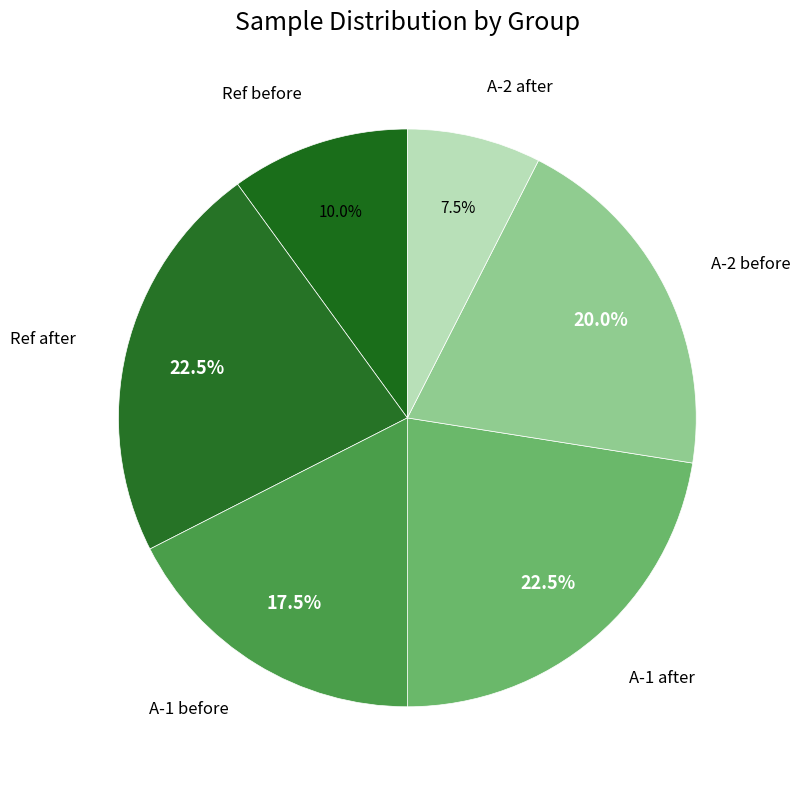

How many slices are in this pie chart?

6